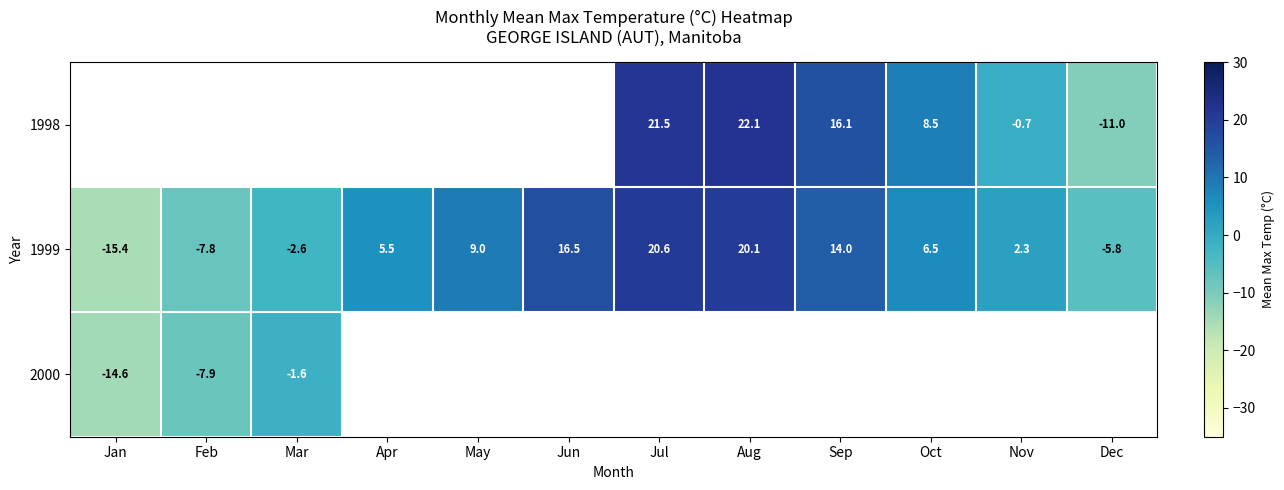

What is the sum of all 1999 values?

62.9